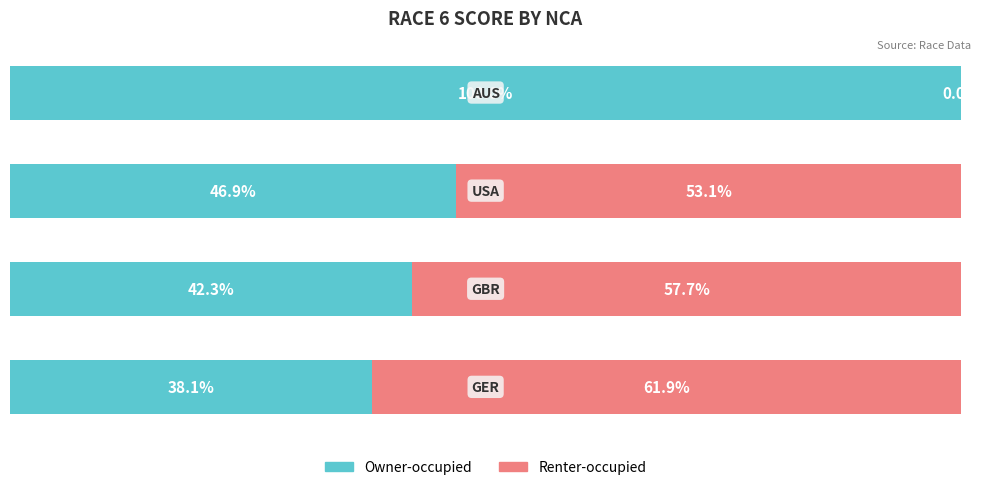

What are all the series names shown in the legend?

Owner-occupied, Renter-occupied